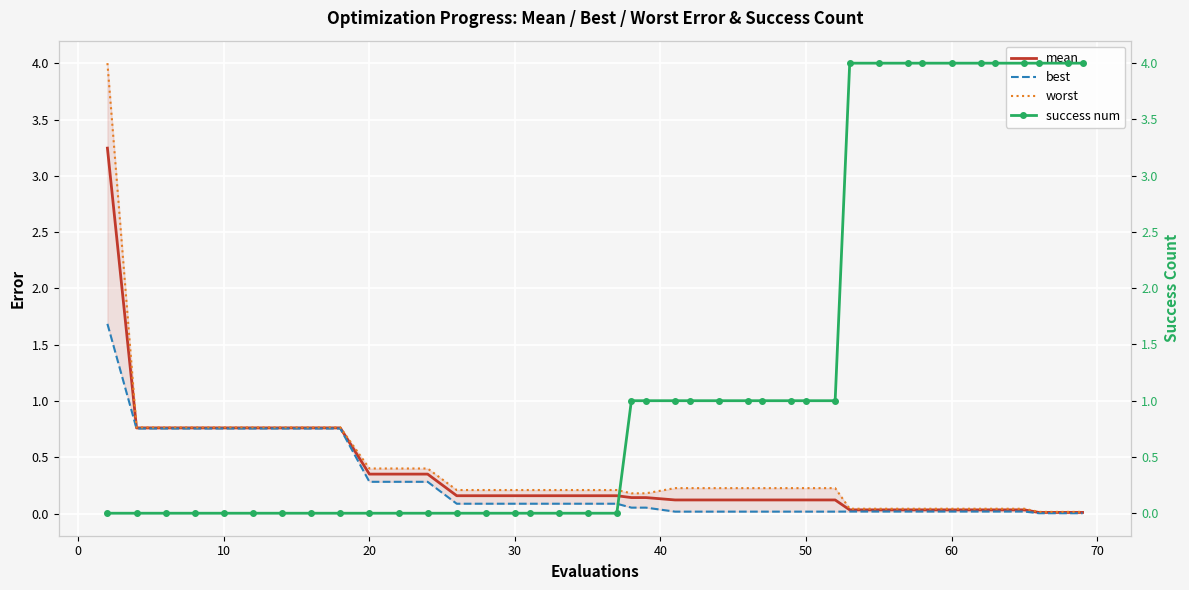

Reading left to right, list all the values displayed in this chart.

mean: 3.2	0.8	0.8	0.8	0.8	0.8	0.8	0.8	0.8	0.4	0.4	0.4	0.2	0.2	0.2	0.2	0.2	0.2	0.2	0.1	0.1	0.1	0.1	0.1	0.1	0.1	0.1	0.1	0.1	0.0	0.0	0.0	0.0	0.0	0.0	0.0	0.0	0.0	0.0	0.0
best: 1.7	0.8	0.8	0.8	0.8	0.8	0.8	0.8	0.8	0.3	0.3	0.3	0.1	0.1	0.1	0.1	0.1	0.1	0.1	0.1	0.1	0.0	0.0	0.0	0.0	0.0	0.0	0.0	0.0	0.0	0.0	0.0	0.0	0.0	0.0	0.0	0.0	0.0	0.0	0.0
worst: 4.0	0.8	0.8	0.8	0.8	0.8	0.8	0.8	0.8	0.4	0.4	0.4	0.2	0.2	0.2	0.2	0.2	0.2	0.2	0.2	0.2	0.2	0.2	0.2	0.2	0.2	0.2	0.2	0.2	0.0	0.0	0.0	0.0	0.0	0.0	0.0	0.0	0.0	0.0	0.0
success num: 0.0	0.0	0.0	0.0	0.0	0.0	0.0	0.0	0.0	0.0	0.0	0.0	0.0	0.0	0.0	0.0	0.0	0.0	0.0	1.0	1.0	1.0	1.0	1.0	1.0	1.0	1.0	1.0	1.0	4.0	4.0	4.0	4.0	4.0	4.0	4.0	4.0	4.0	4.0	4.0